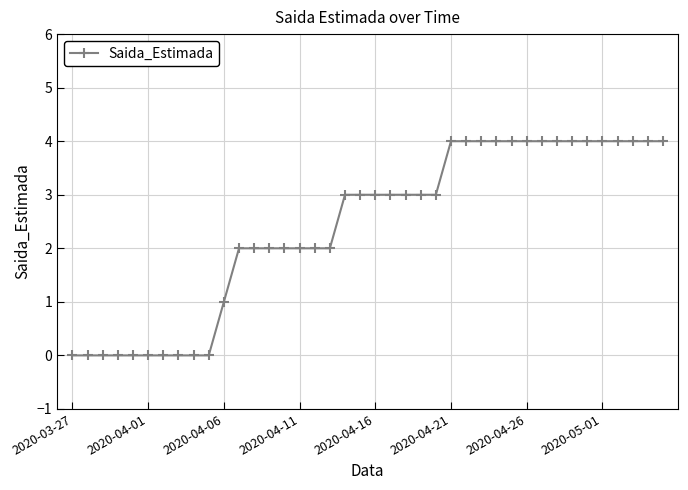

What is the value of the 17th point from the left?

2